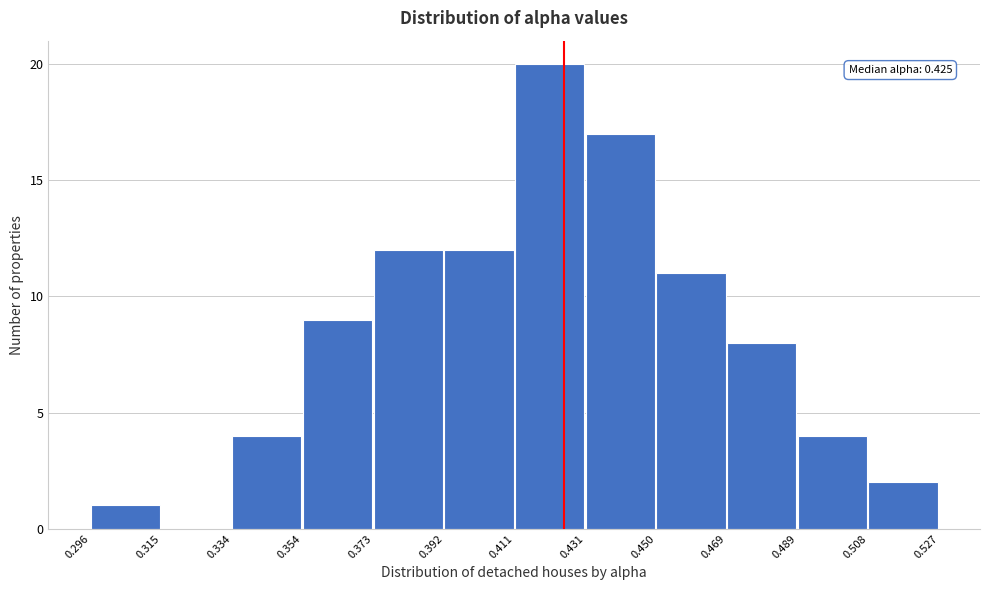

Over which range of the x-axis is the bar tallest?

0.411 to 0.431